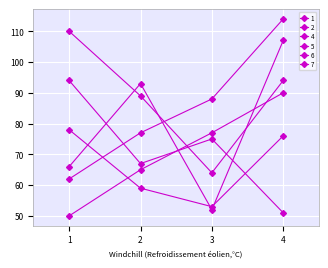

How many data points in 6 are less than 93?

2